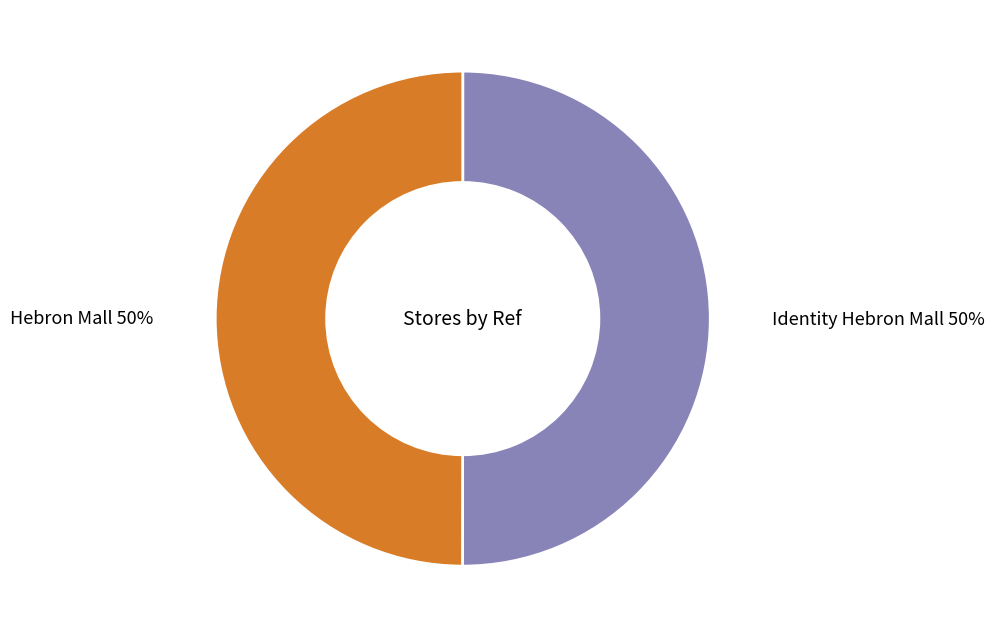

To the nearest percent, what is the average slice percentage?

50%